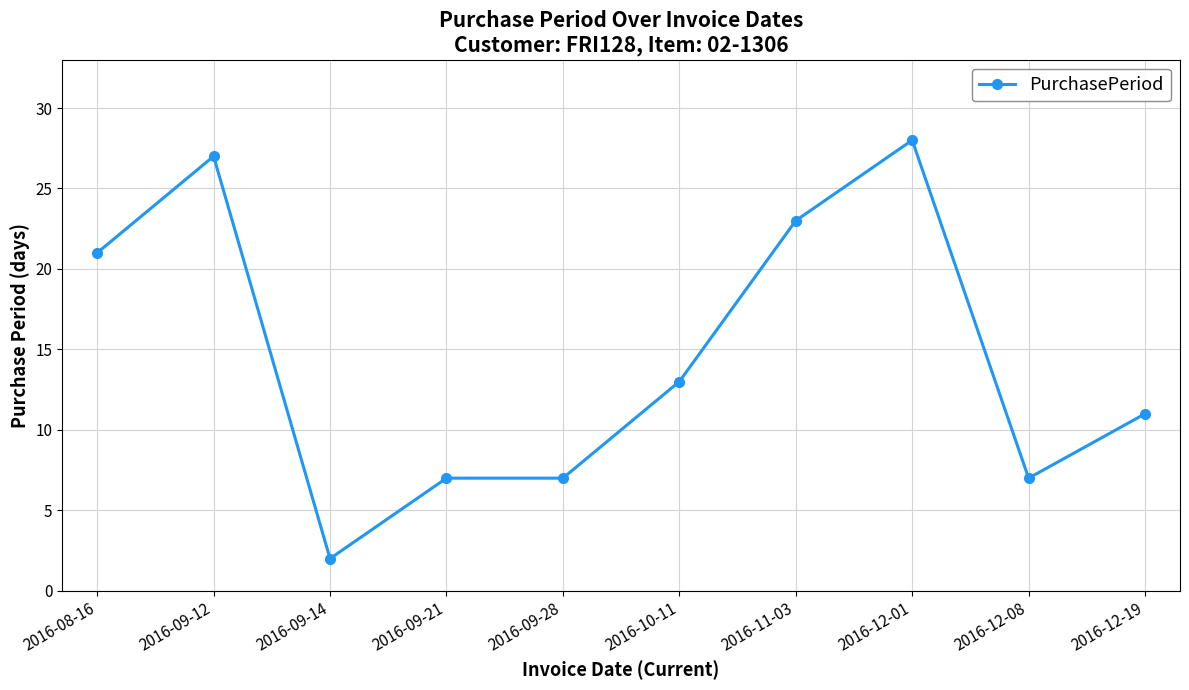

The chart shows a value of 11 at 2016-12-19. True or false?

True